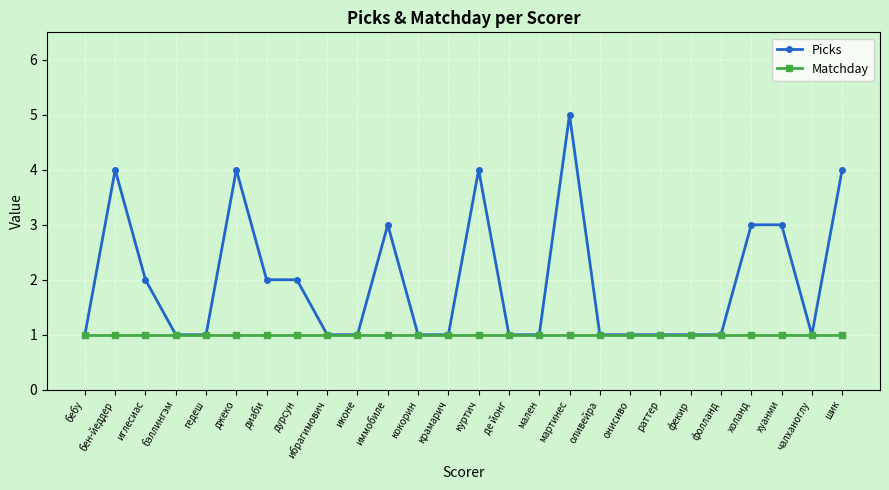

How many categories are shown in the chart?

26